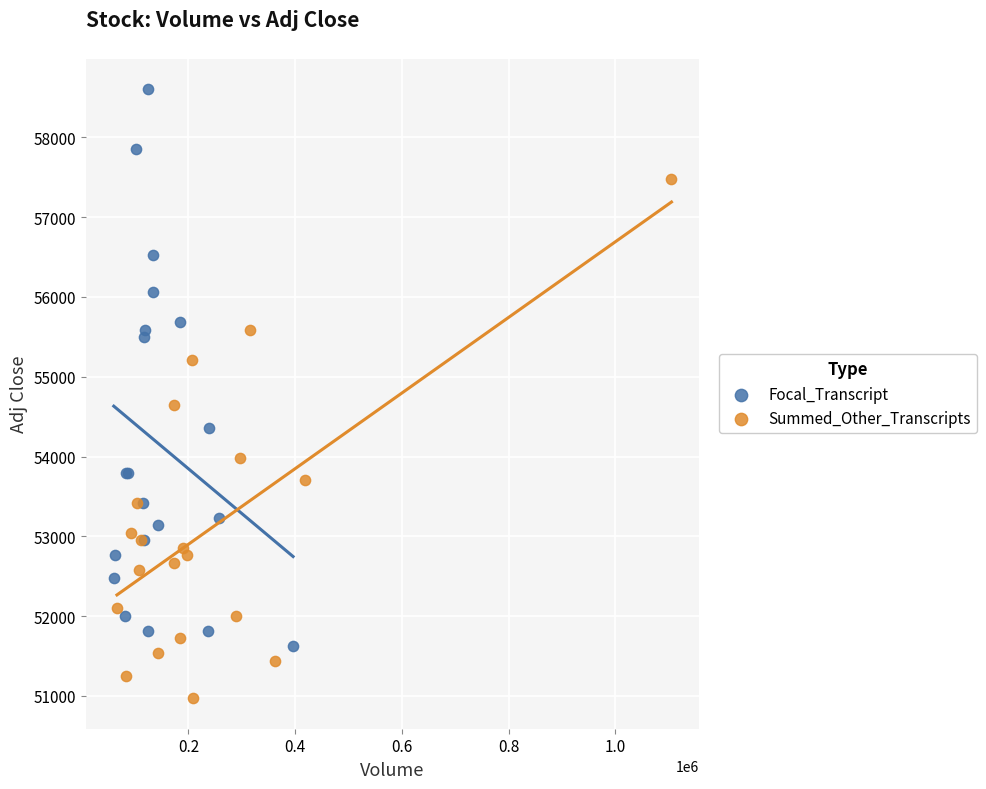

Which series has the largest Y range (max minus min)?

Focal_Transcript